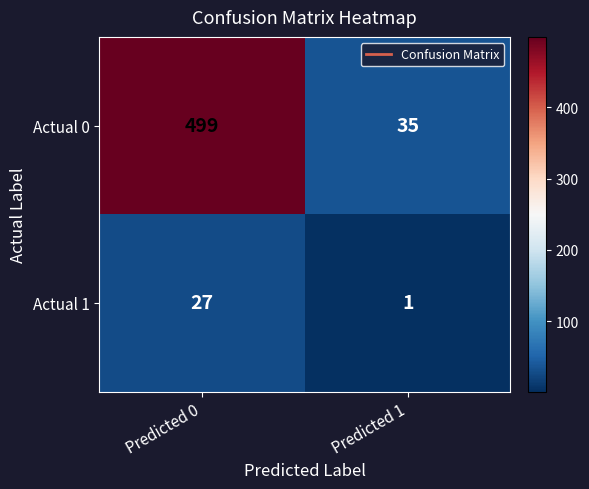

What is the spread (max minus min) of values at Predicted 0?

472